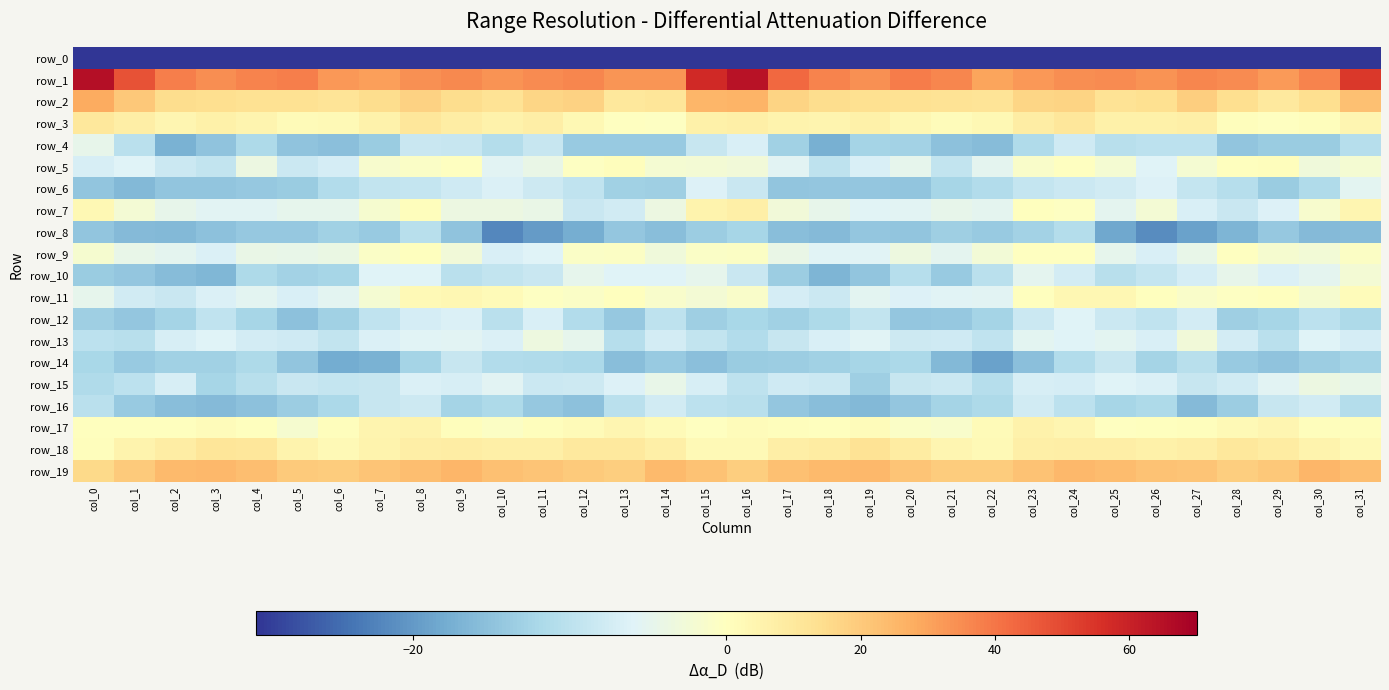

What is the maximum value shown in the chart?

65.6